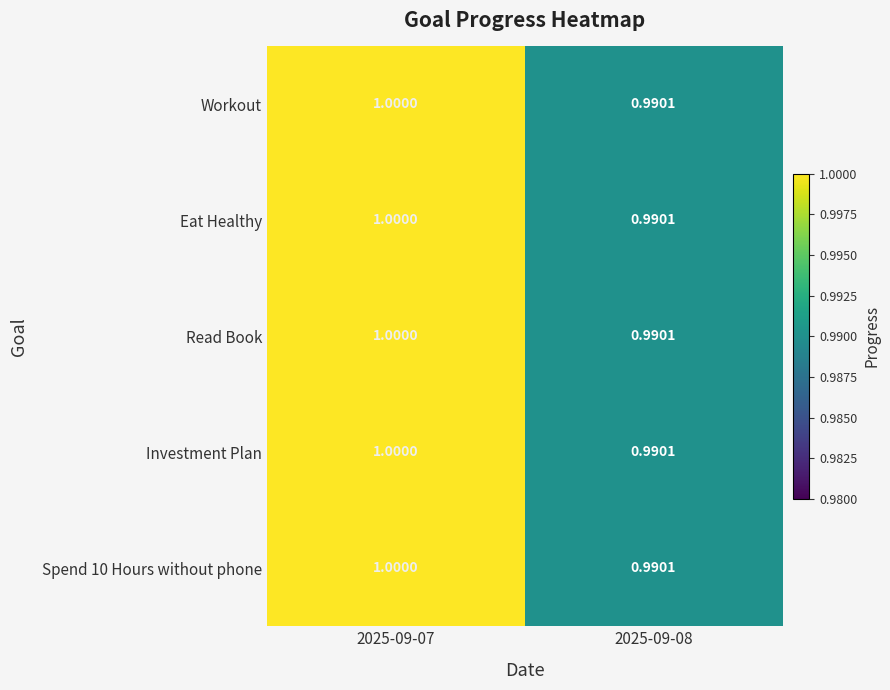

At which category is the sum across all series the highest?

2025-09-07